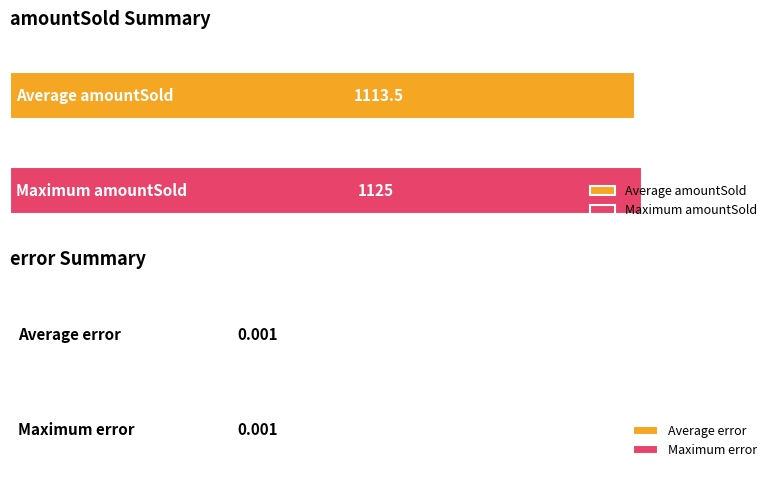

What is the difference between the maximum and minimum values in the amountSold series?

18